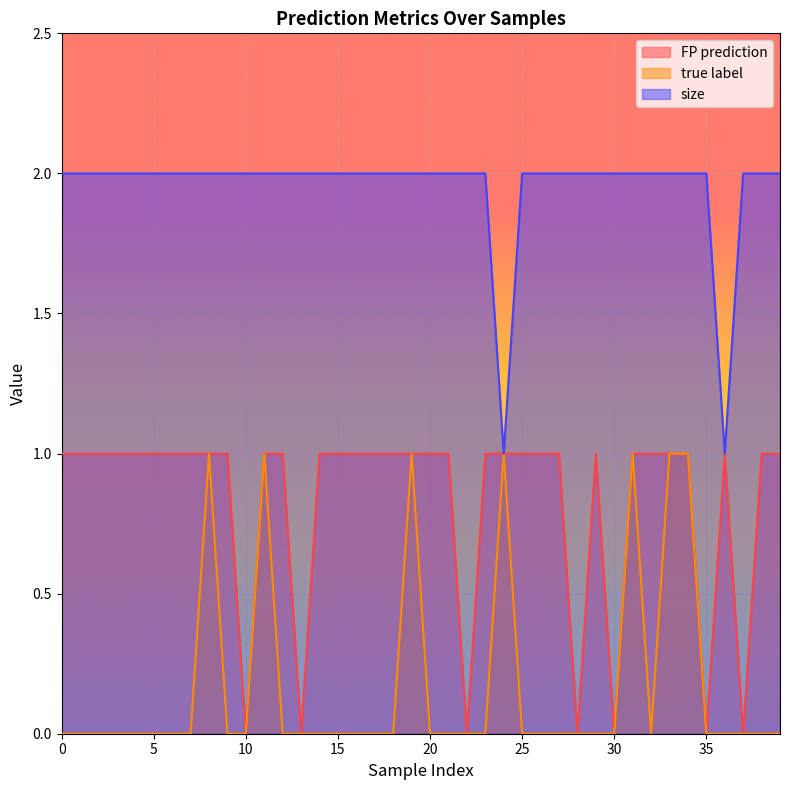

Between 5 and 9, which series saw the biggest shift?

FP prediction